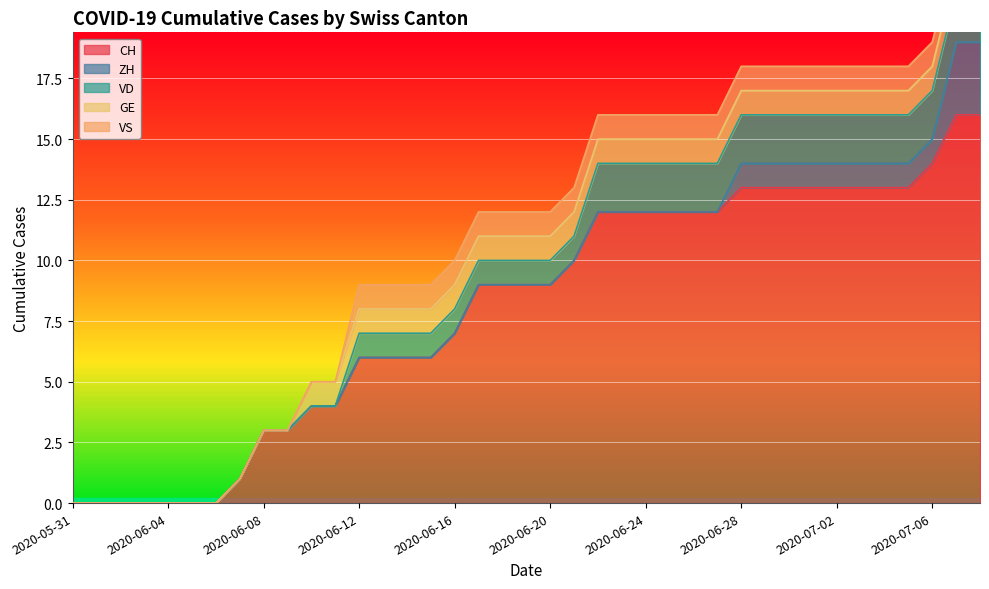

The ZH series shows 0 at 2020-05-31. True or false?

True